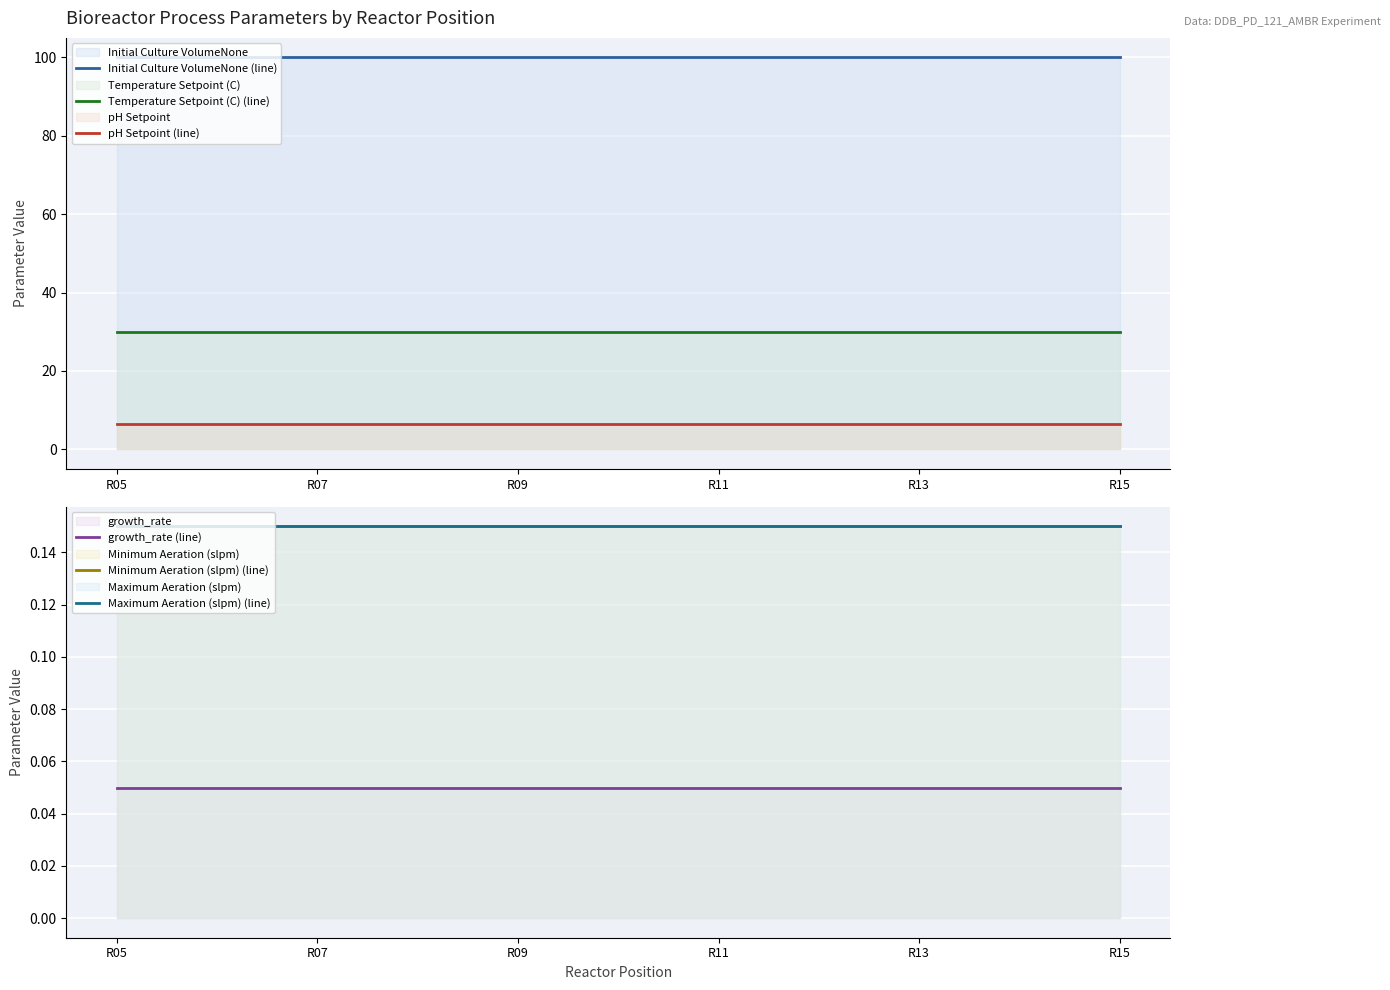

Rank the categories by growth_rate (line) value from lowest to highest.

R05, R07, R09, R11, R13, R15